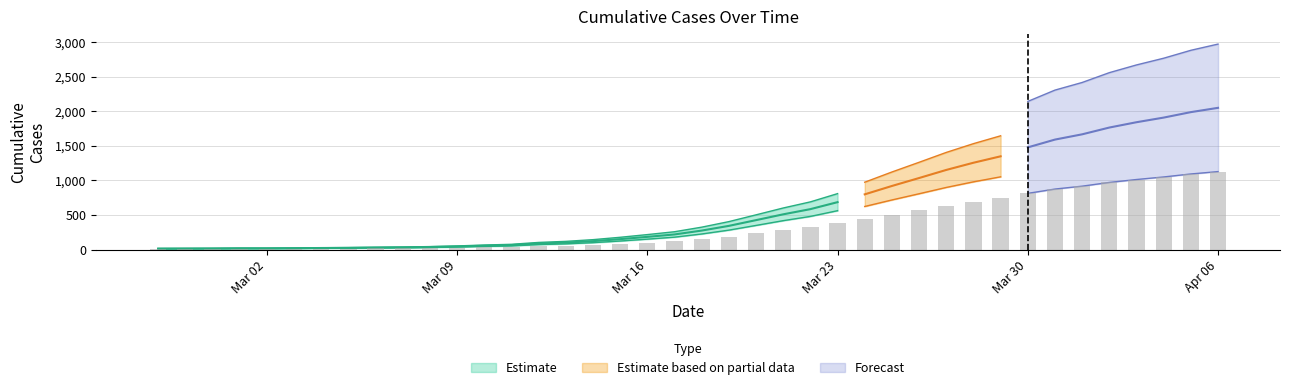

The value at 2020-03-21 is 280.0. True or false?

True